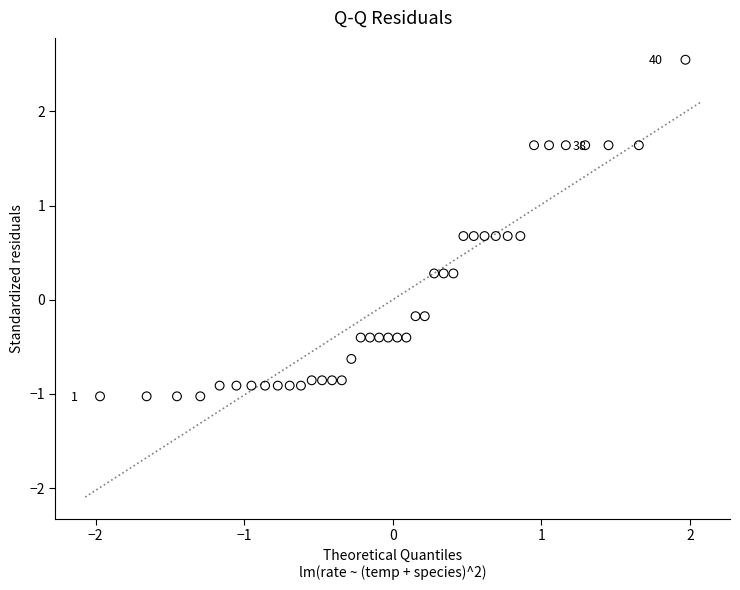

What is the range of X values (max minus min)?

3.9